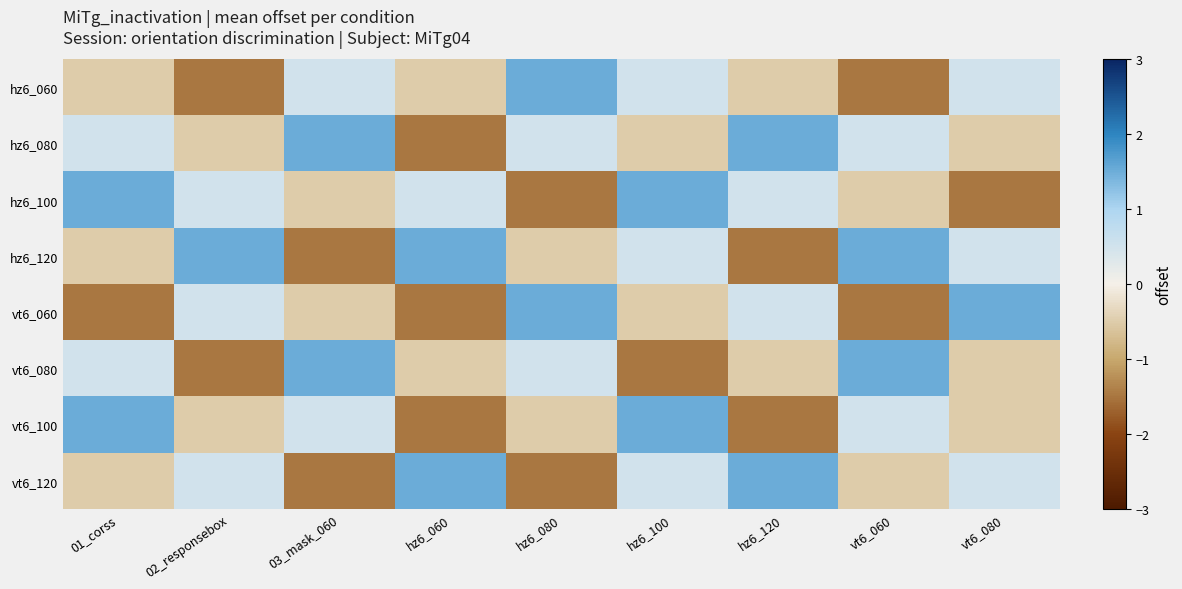

How many data points does each series have?

9